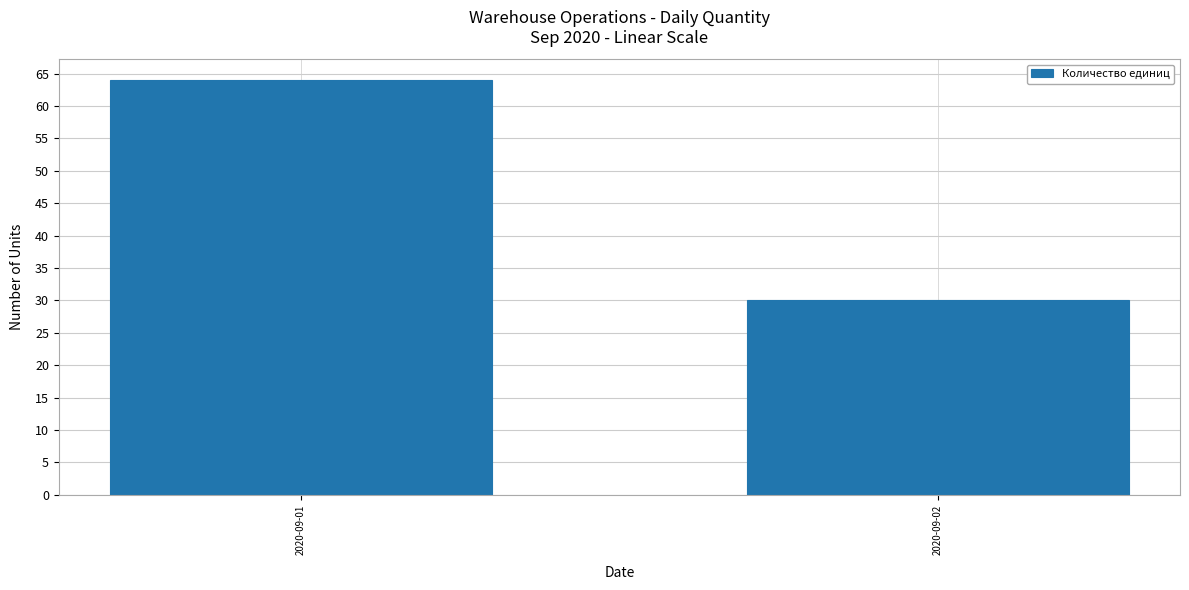

Reading right to left, transcribe all the data shown in this chart.

2020-09-02=30	2020-09-01=64